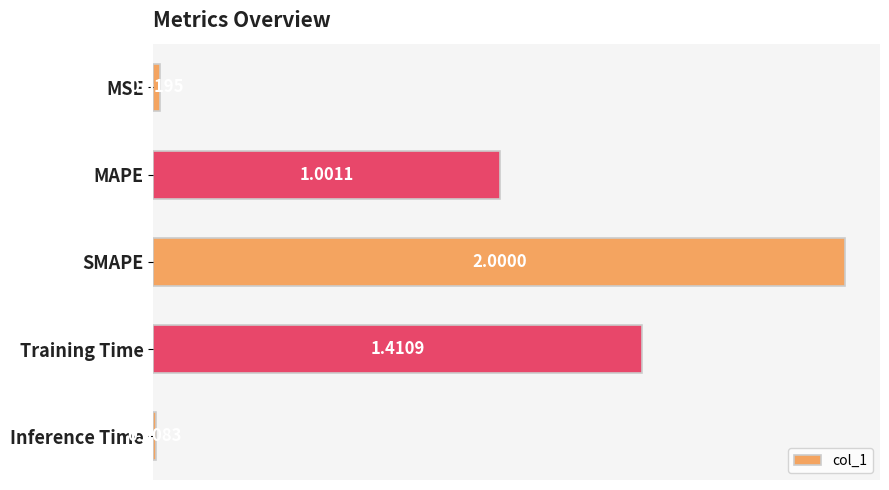

What is the greatest value displayed?

2.0